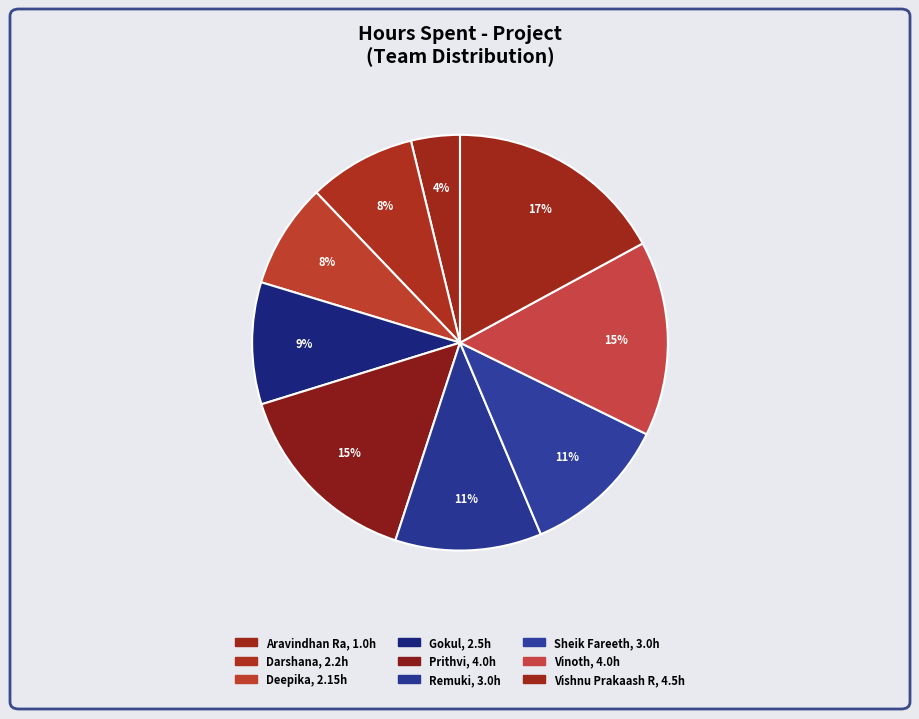

How many segments does this pie chart have?

9